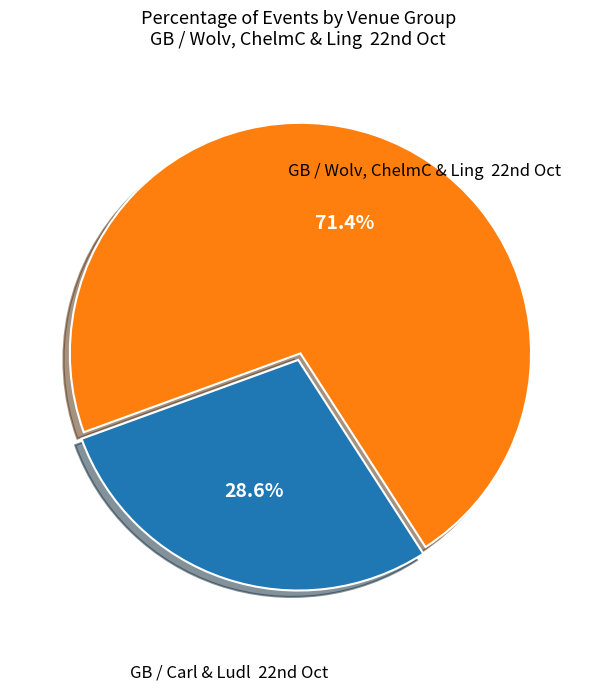

To the nearest percent, what is the average slice percentage?

50%